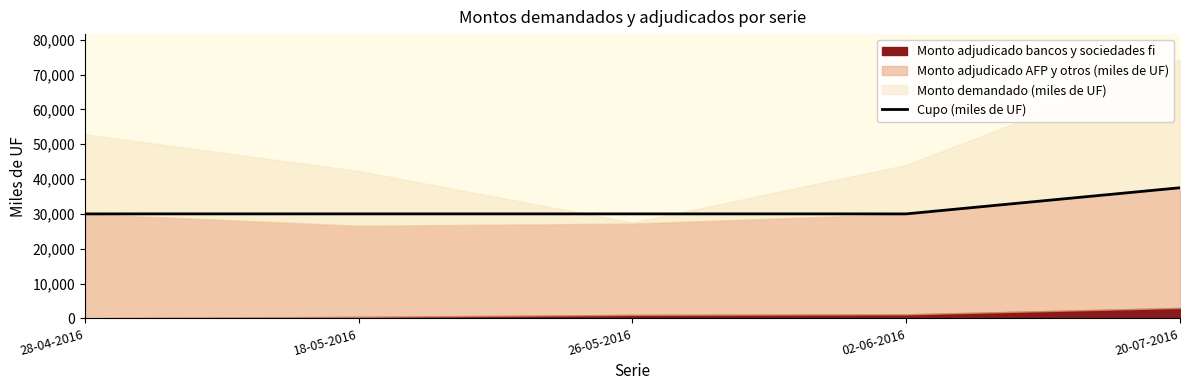

What is the value of the 4th point from the left?

30000